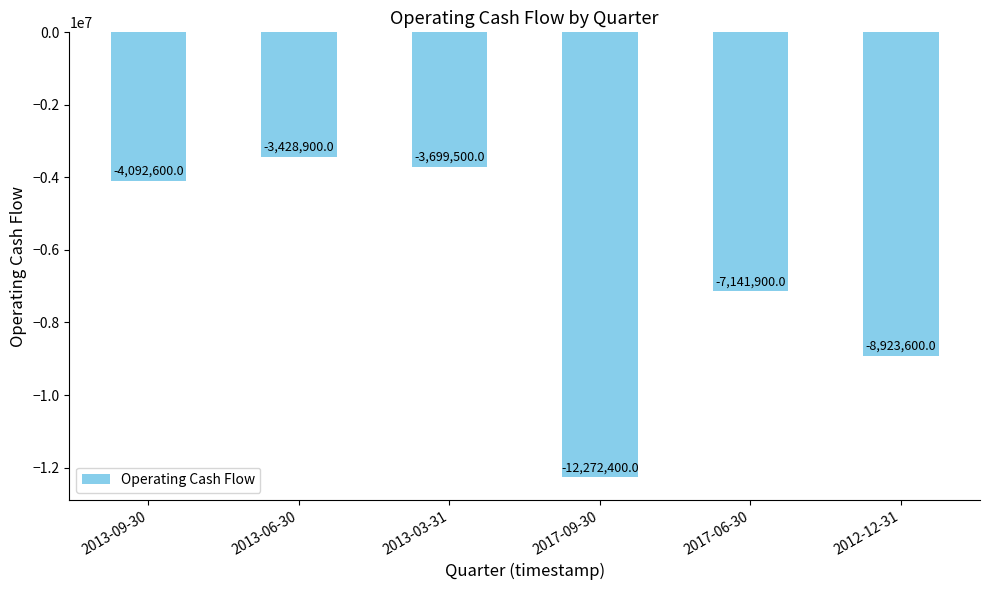

Is it true that the value at 2013-06-30 is -1475055?

False